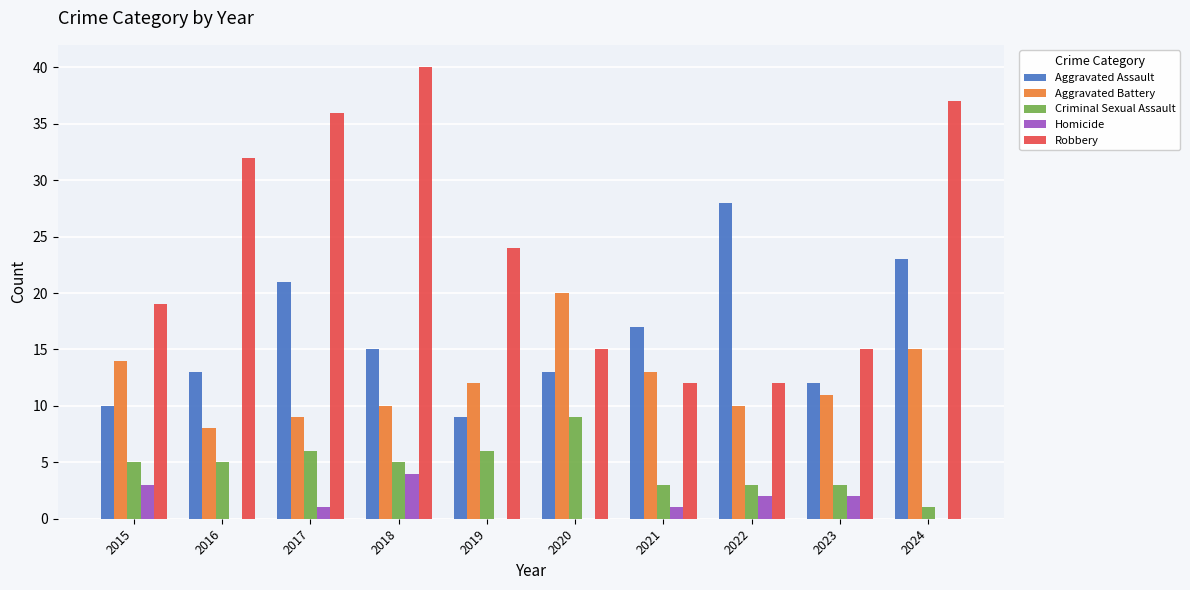

Between 2019 and 2024, which series saw the biggest shift?

Aggravated Assault